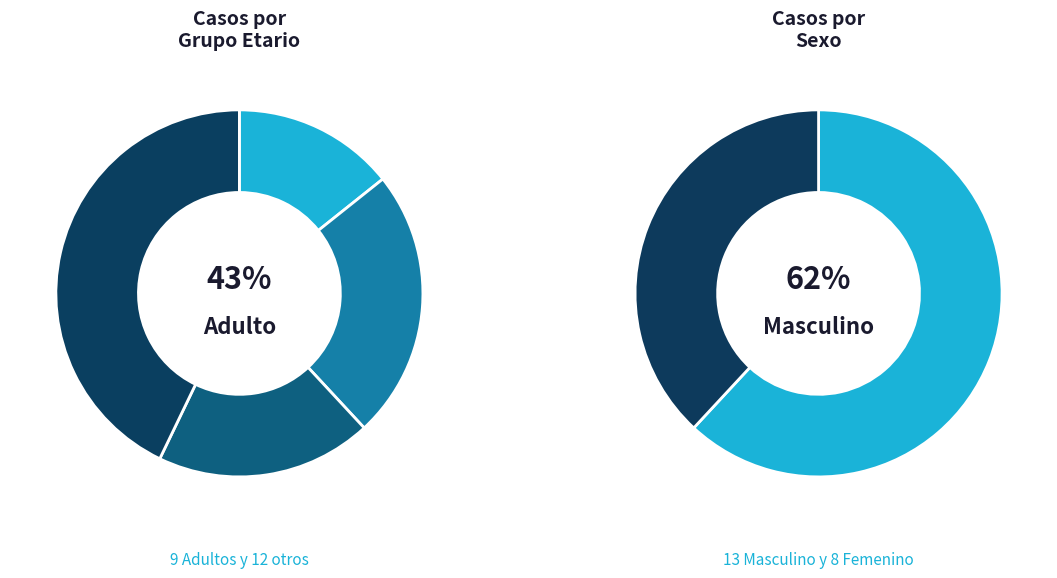

True or false: Masculino accounts for 26% of the total.

False